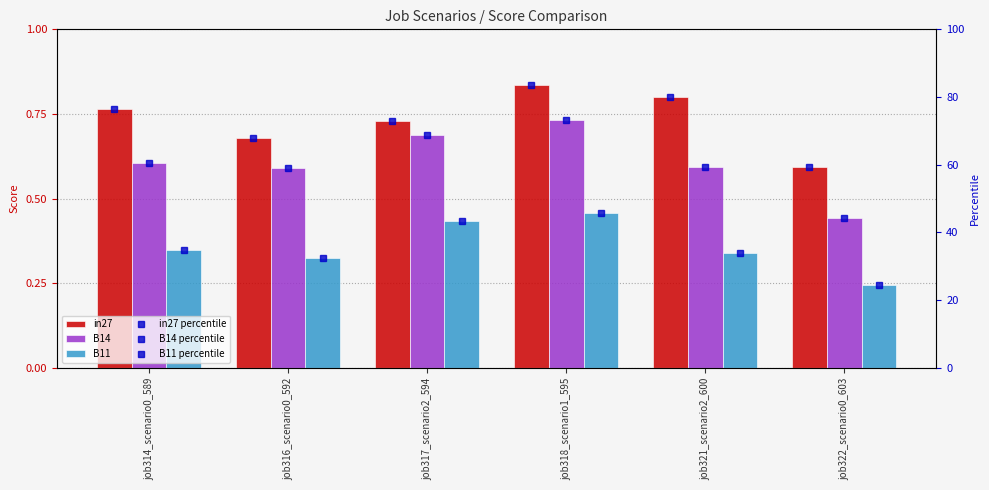

Where is B11 nearest to the value 0?

job322_scenario0_603